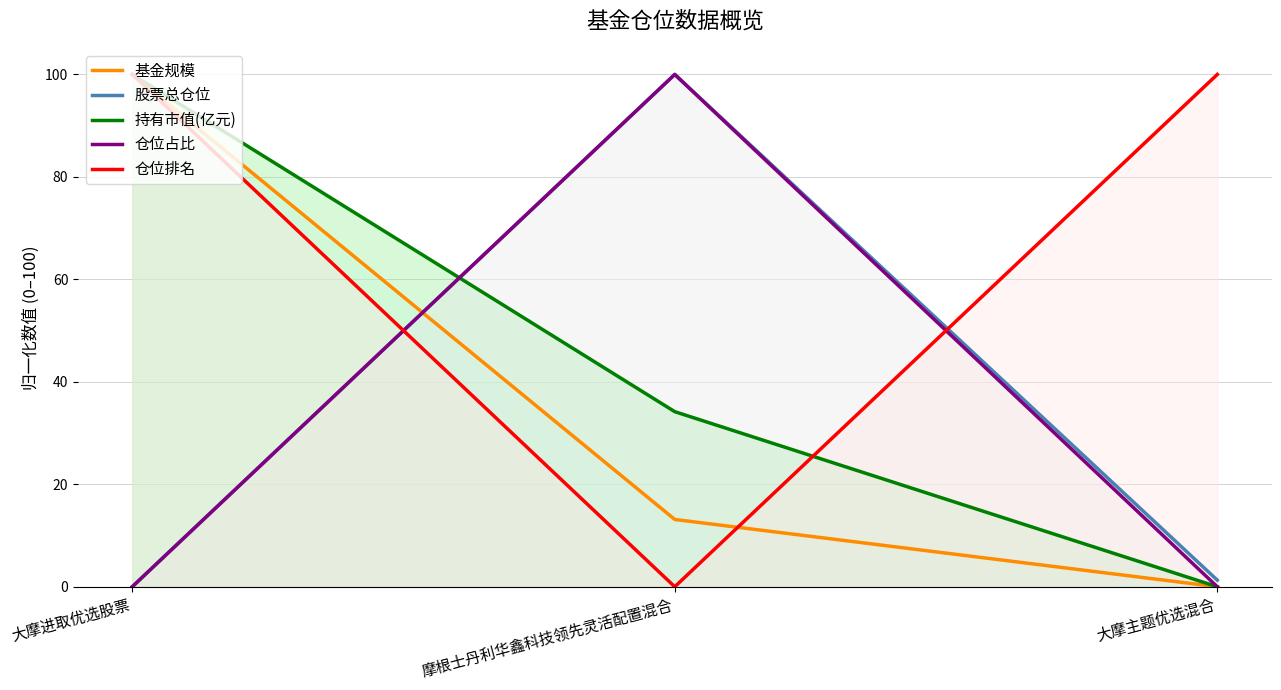

Reading left to right, transcribe all the data shown in this chart.

基金规模: 大摩进取优选股票=100.0	摩根士丹利华鑫科技领先灵活配置混合=13.1	大摩主题优选混合=0.0
股票总仓位: 大摩进取优选股票=0.0	摩根士丹利华鑫科技领先灵活配置混合=100.0	大摩主题优选混合=1.3
持有市值(亿元): 大摩进取优选股票=100.0	摩根士丹利华鑫科技领先灵活配置混合=34.2	大摩主题优选混合=0.0
仓位占比: 大摩进取优选股票=0.0	摩根士丹利华鑫科技领先灵活配置混合=100.0	大摩主题优选混合=0.0
仓位排名: 大摩进取优选股票=100.0	摩根士丹利华鑫科技领先灵活配置混合=0.0	大摩主题优选混合=100.0